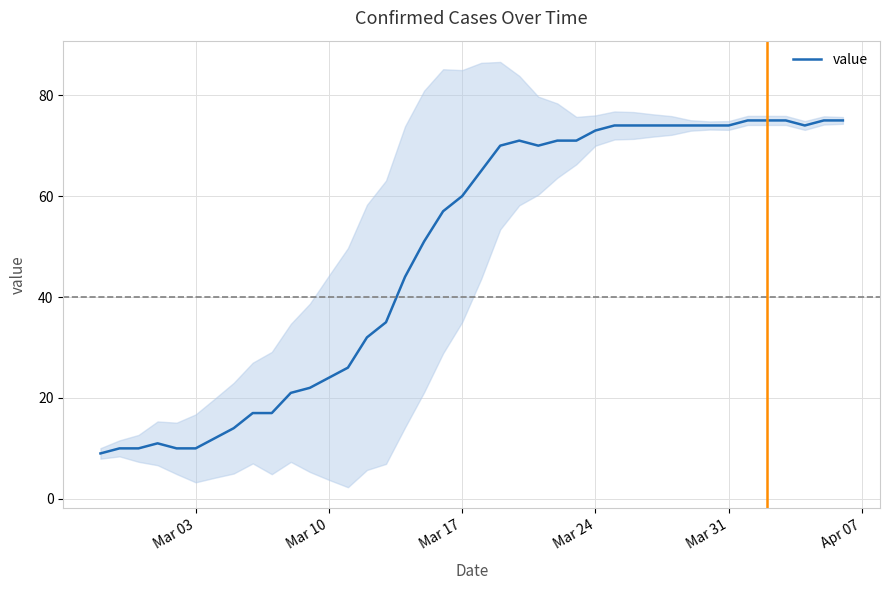

What is the minimum value shown in the chart?

9